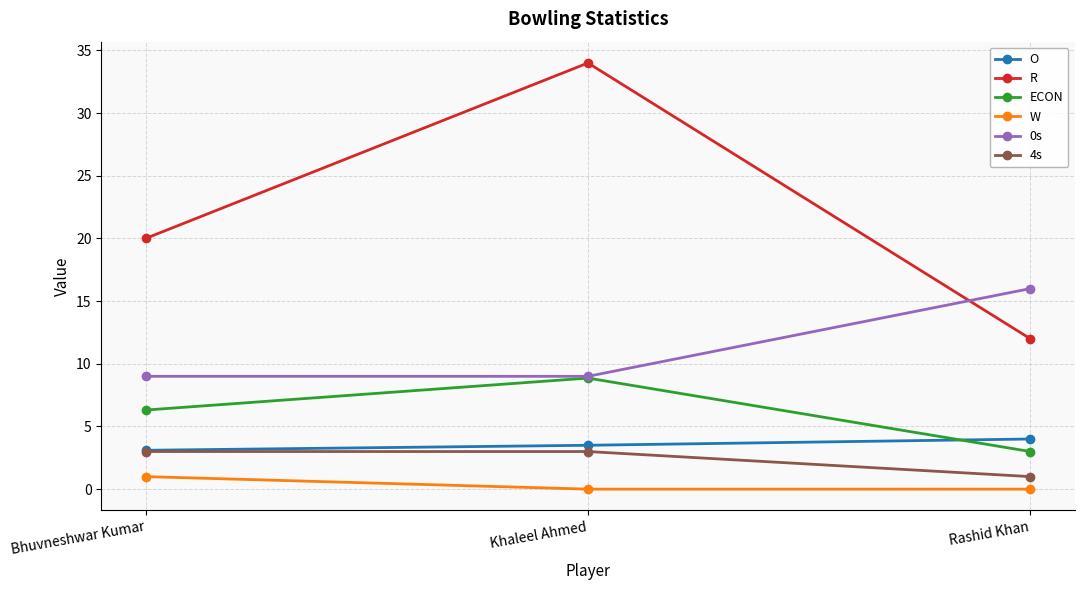

Reading right to left, transcribe all the data shown in this chart.

O: 4.0	3.5	3.1
R: 12.0	34.0	20.0
ECON: 3.0	8.9	6.3
W: 0.0	0.0	1.0
0s: 16.0	9.0	9.0
4s: 1.0	3.0	3.0